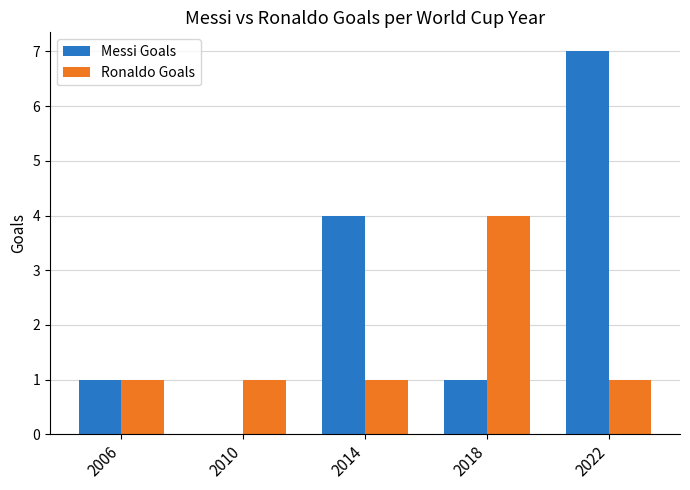

Which series has the widest spread of values?

Messi Goals